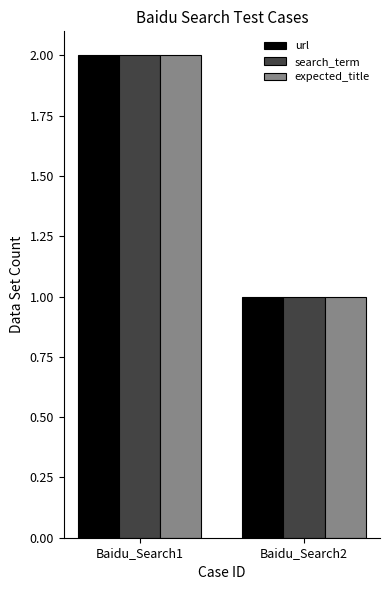

Reading left to right, transcribe all the data shown in this chart.

url: 2	1
search_term: 2	1
expected_title: 2	1